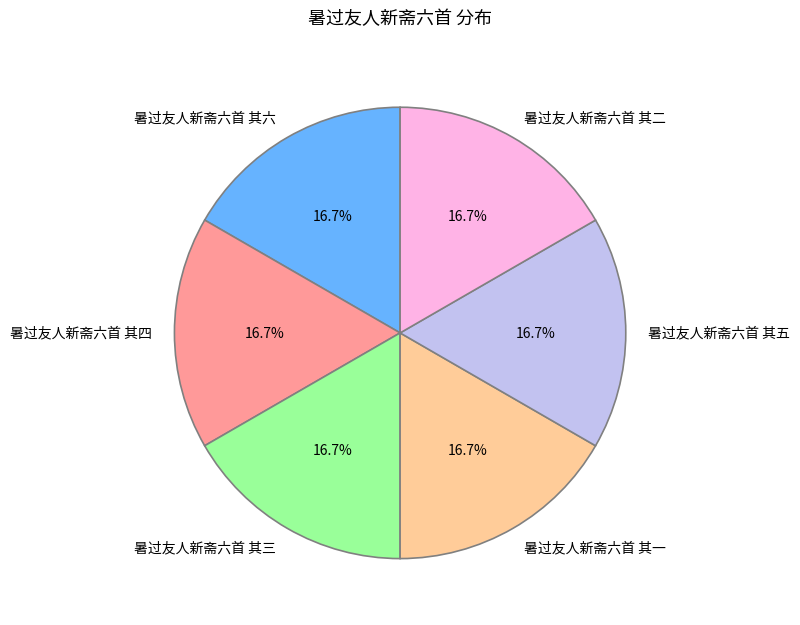

How many segments does this pie chart have?

6